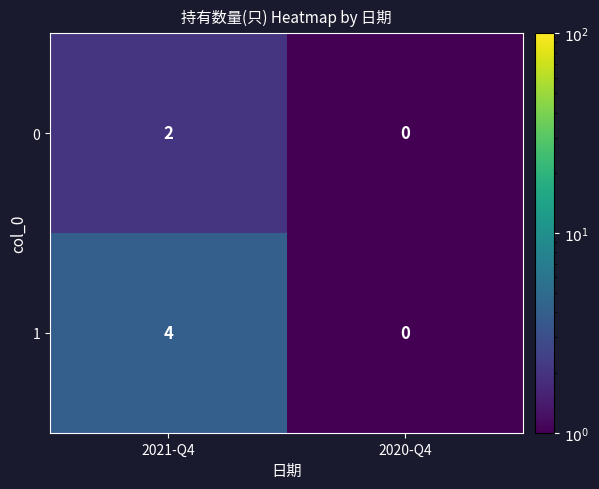

What is the sum of all 1 values?

4